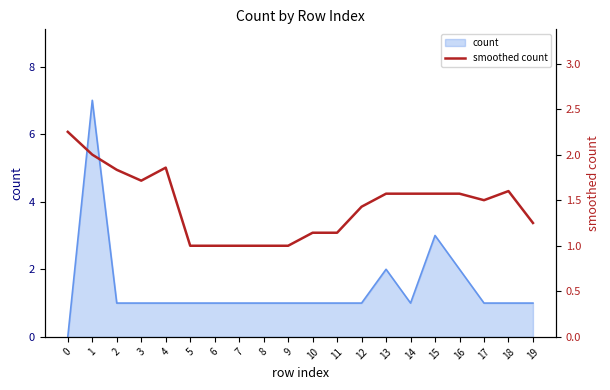

Is it true that the value at 2 is 3.0?

False